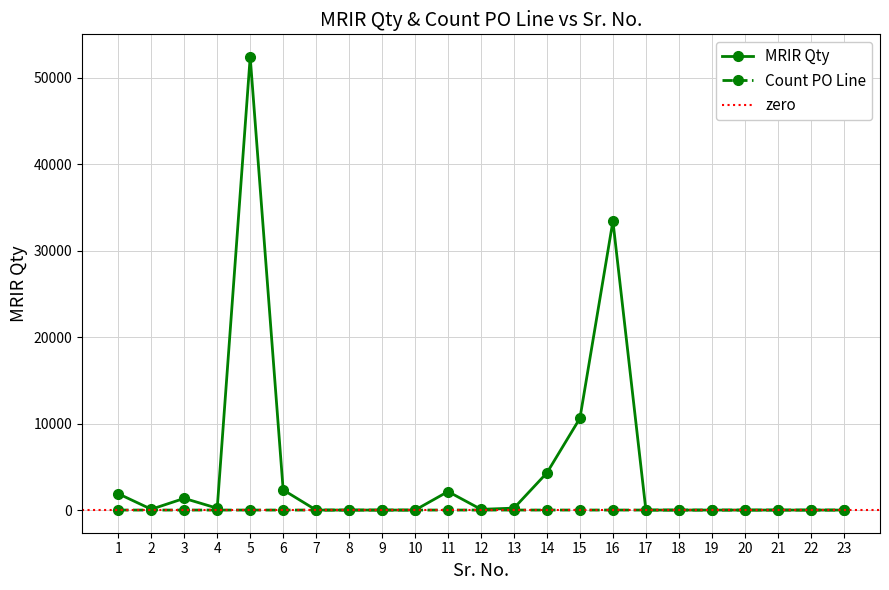

Does the chart have visible grid lines?

Yes